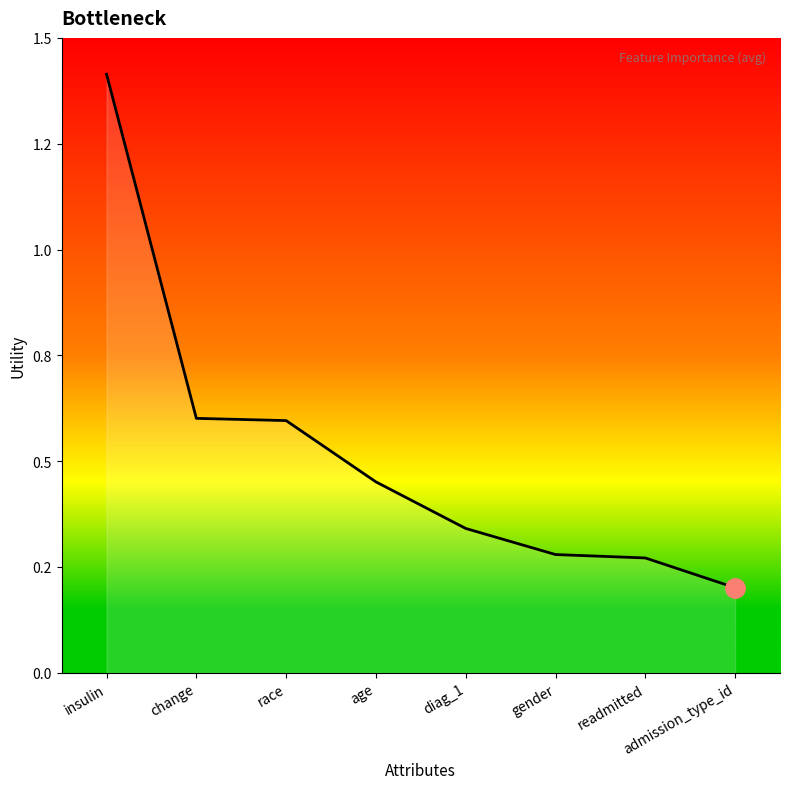

What position from the left is change?

2